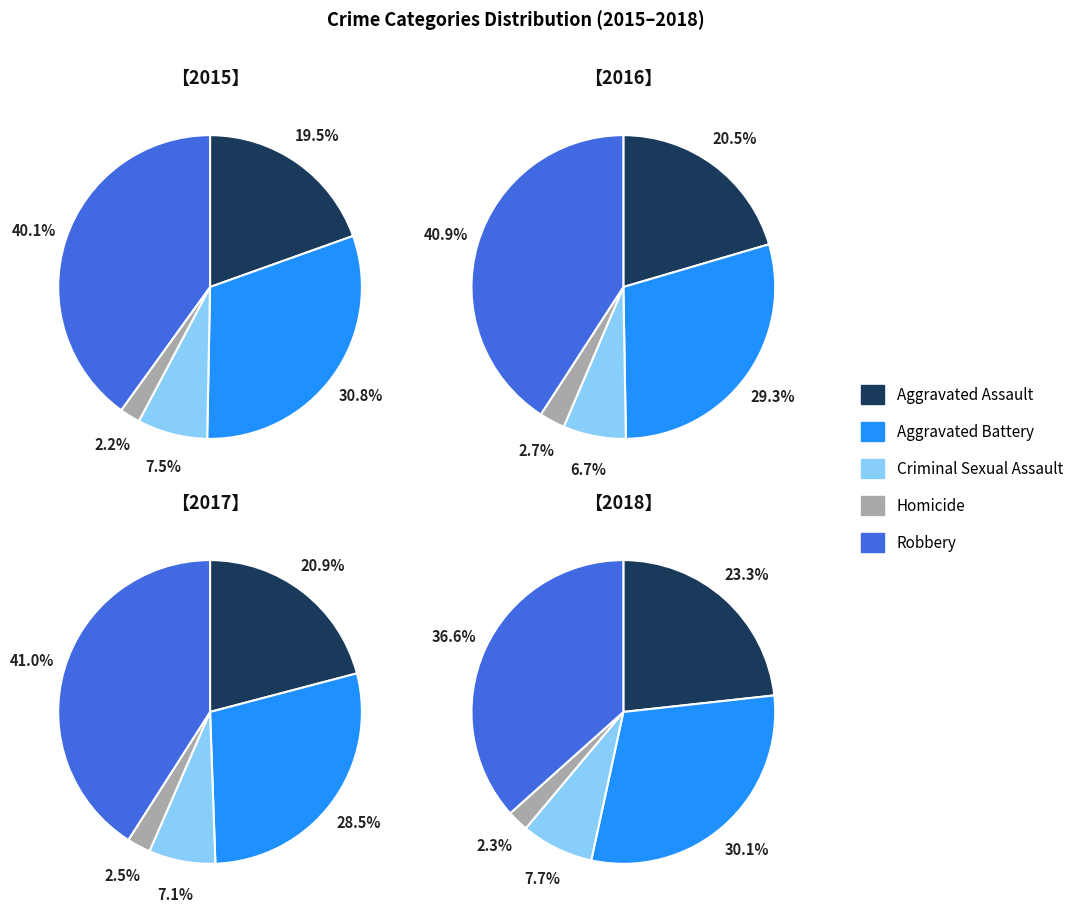

Is there a majority slice in this chart?

No